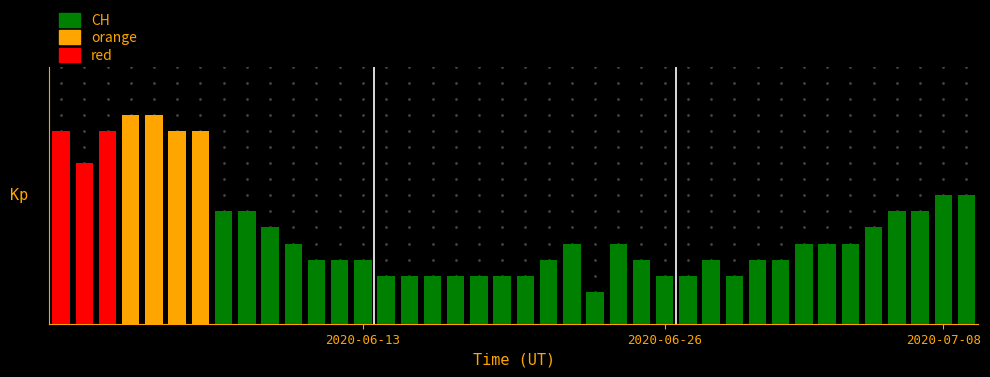

What is the difference between the maximum and second lowest values?

10